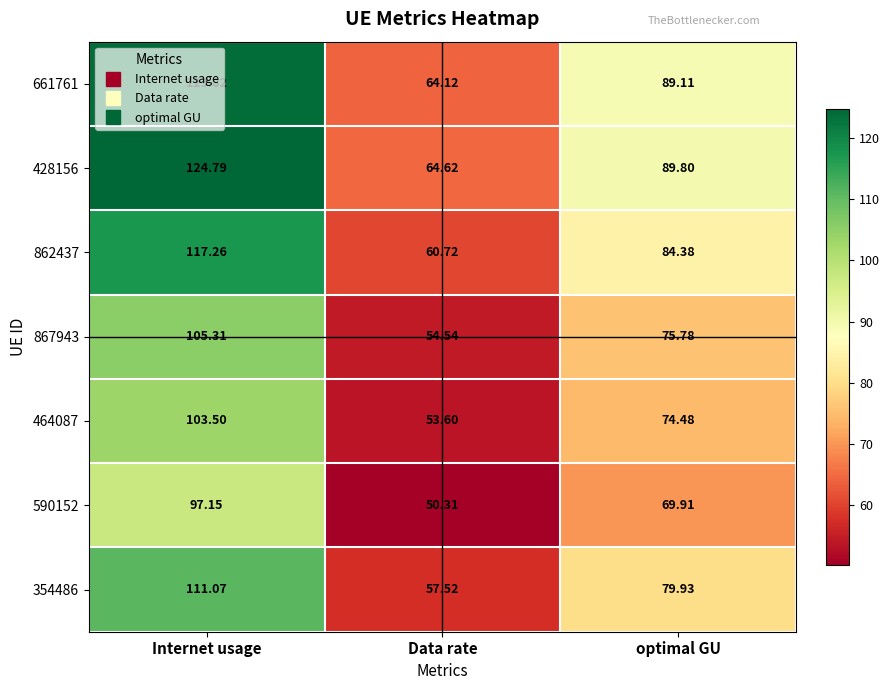

Rank the categories by 862437 value from highest to lowest.

Internet usage, optimal GU, Data rate